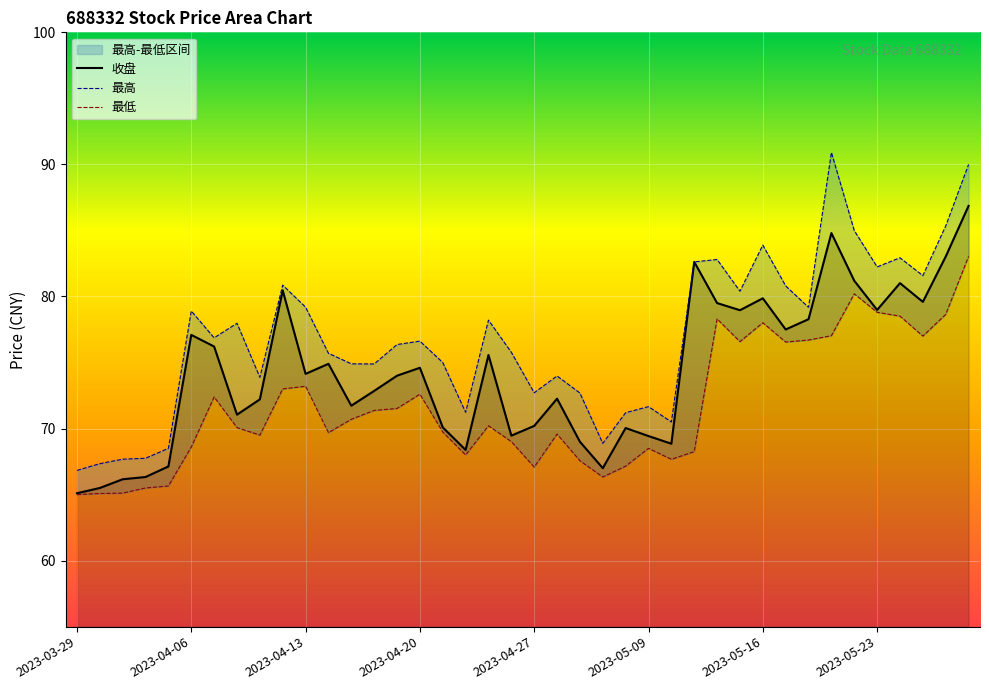

Which series has the largest range (max minus min)?

最高